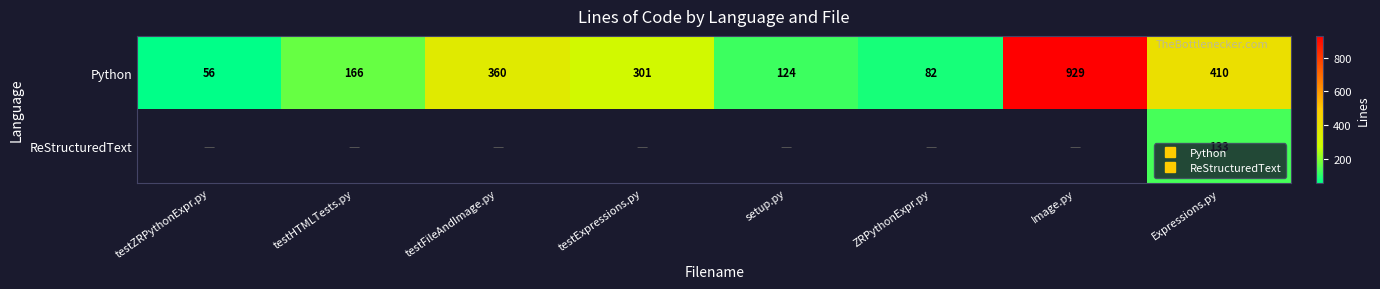

The value of Python at ZRPythonExpr.py is 106.8. True or false?

False